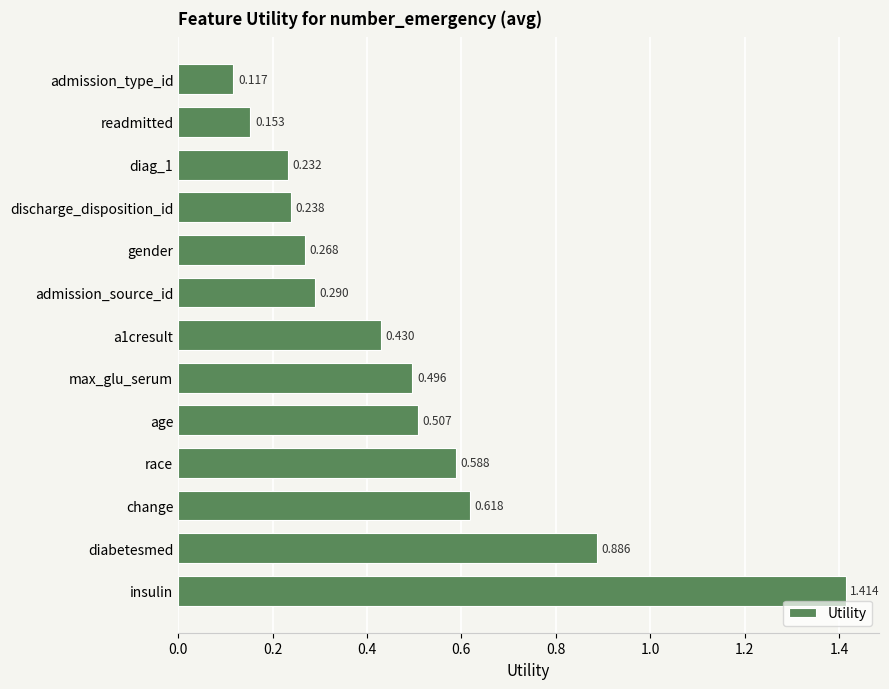

How many bars are there in total?

13